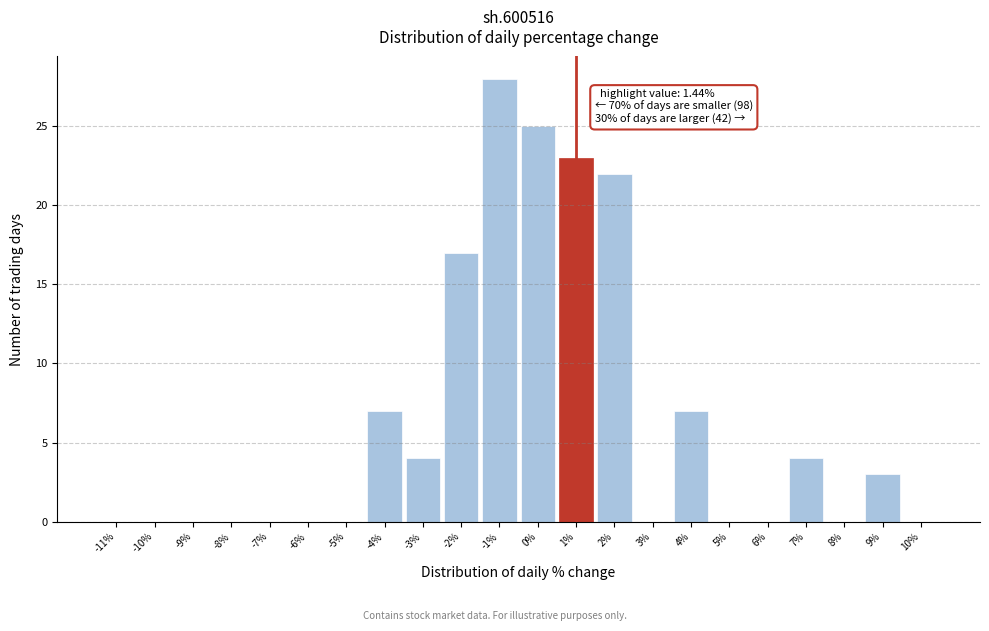

Reading left to right, transcribe all the data shown in this chart.

-11%=0	-10%=0	-9%=0	-8%=0	-7%=0	-6%=0	-5%=0	-4%=7	-3%=4	-2%=17	-1%=28	0%=25	1%=23	2%=22	3%=0	4%=7	5%=0	6%=0	7%=4	8%=0	9%=3	10%=0